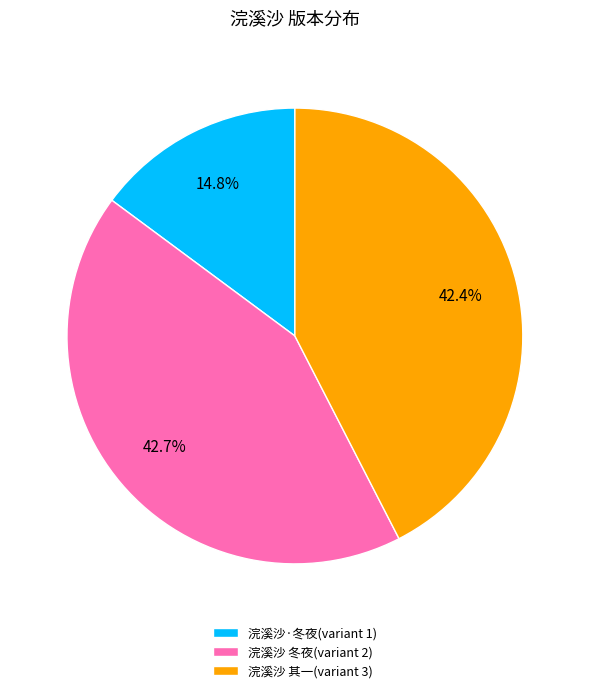

To the nearest percent, what is the average slice percentage?

33%